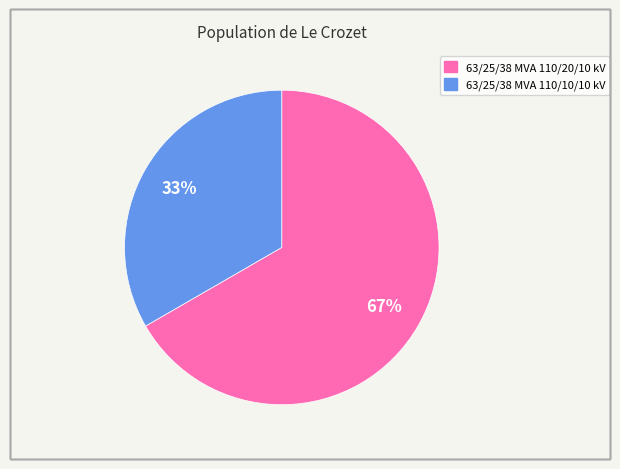

Is it true that 63/25/38 MVA 110/10/10 kV is 33% of the pie?

True